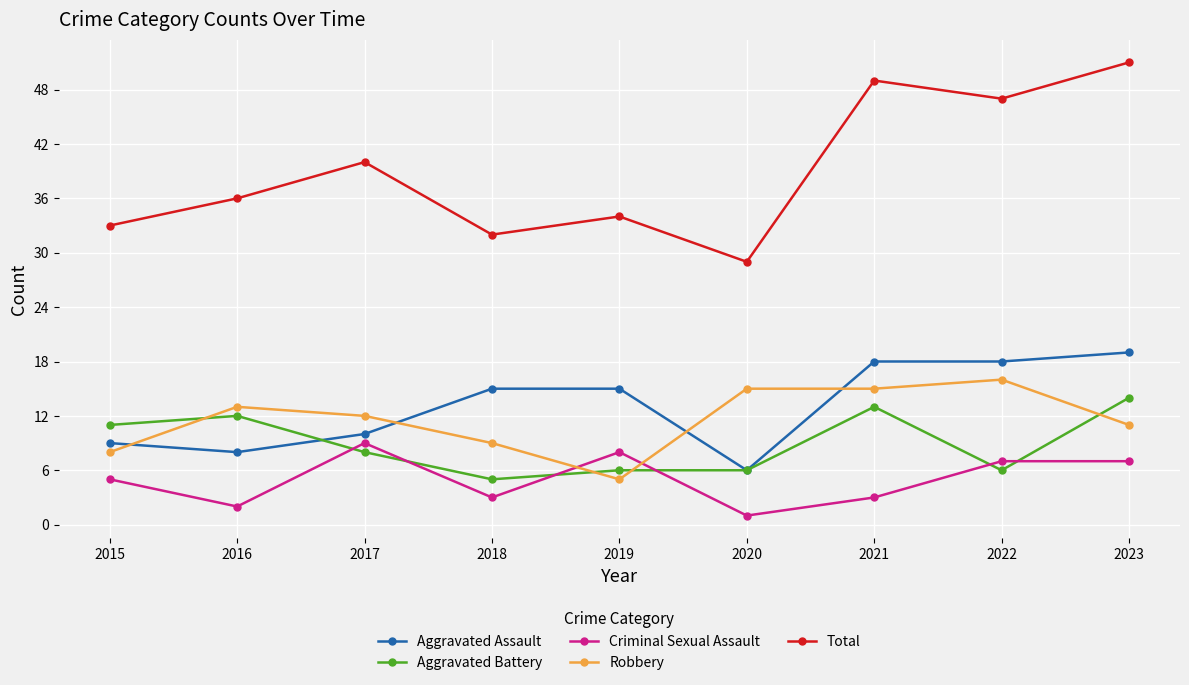

At which category is the sum across all series the highest?

2023